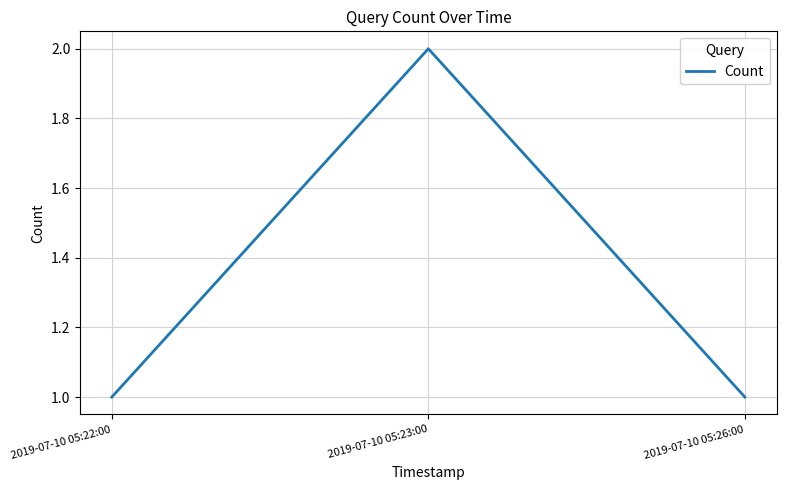

How many categories are shown in the chart?

3